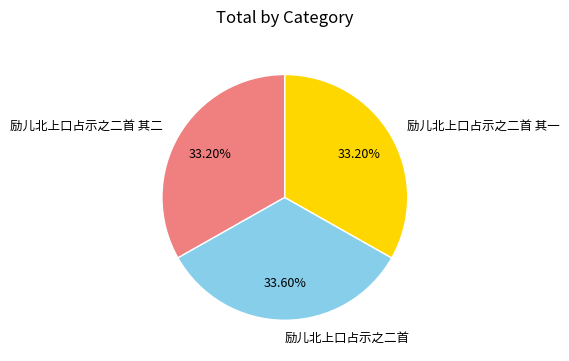

True or false: 励儿北上口占示之二首 其二 accounts for 33% of the total.

True